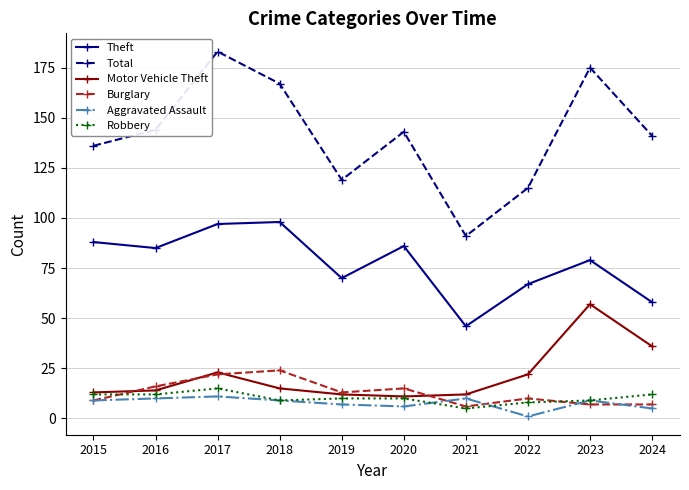

True or false: Motor Vehicle Theft has more than 1 points higher than both neighbors.

True